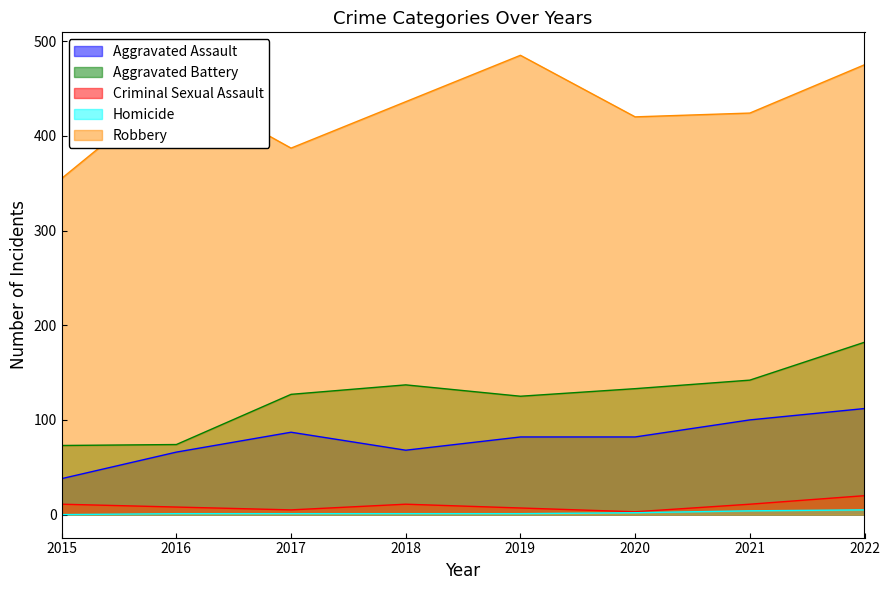

Which series has the largest range (max minus min)?

Robbery